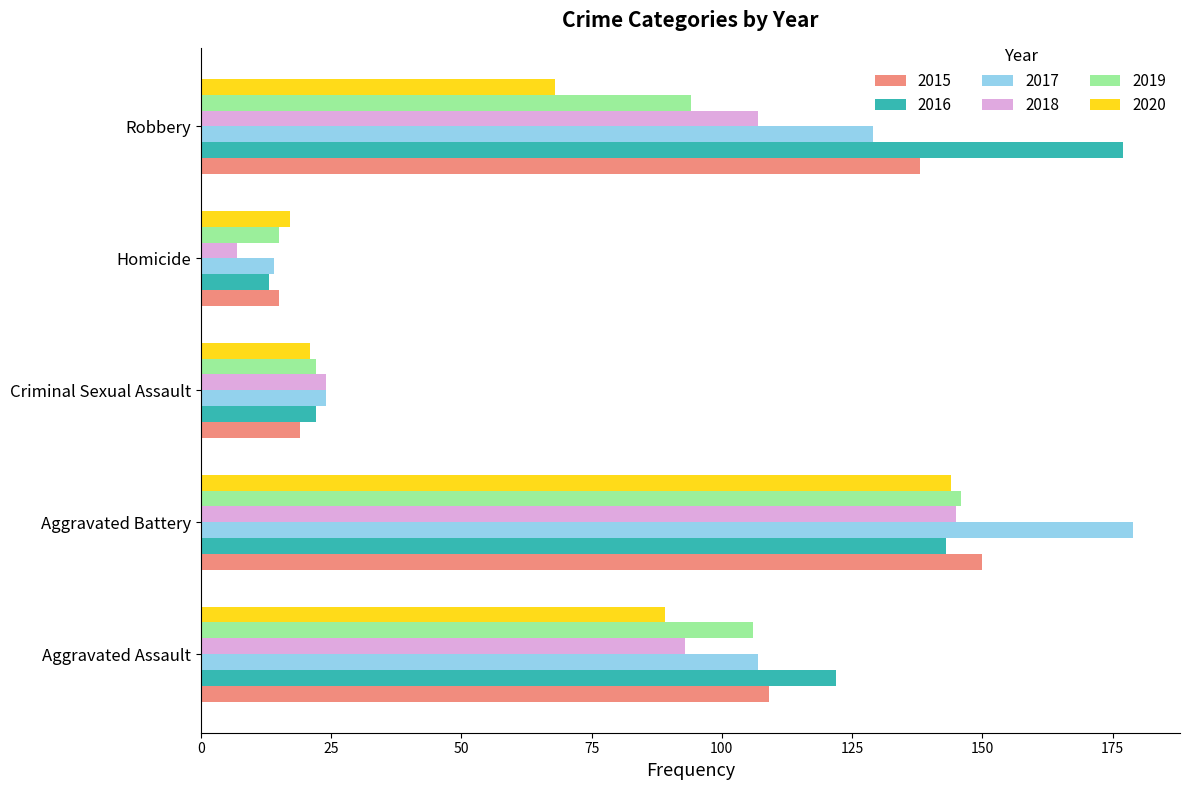

What is the sum of the 2017 values at Aggravated Assault and Homicide?

121